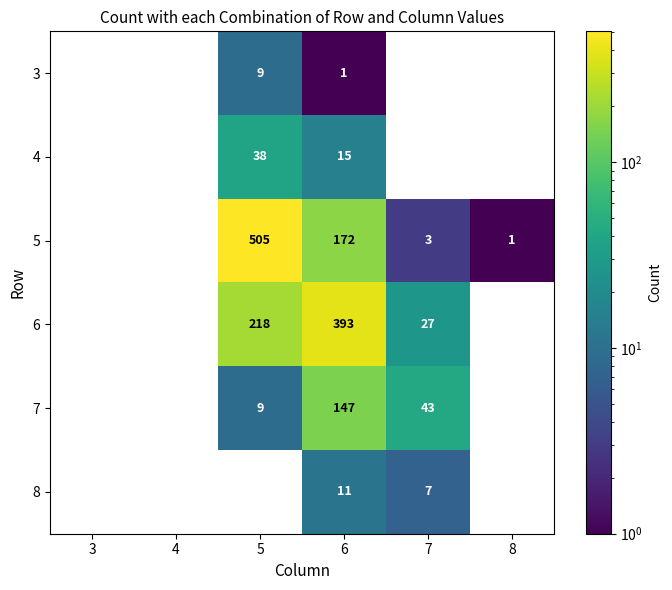

What is the spread (max minus min) of values at 8?

1